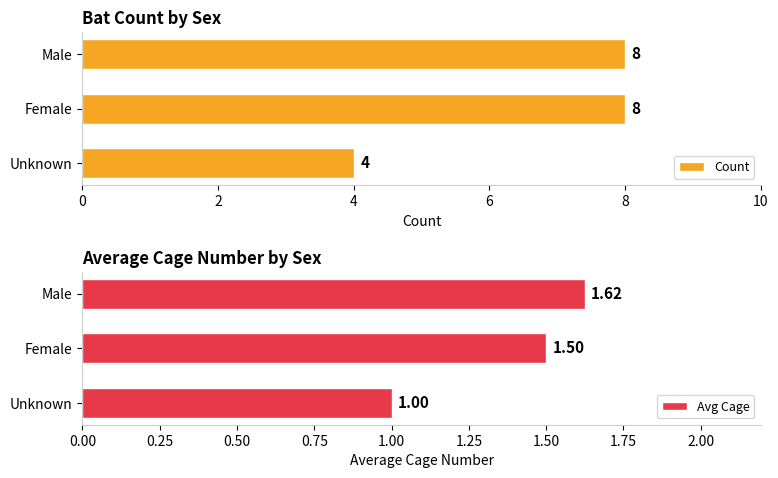

What is the average value of the Avg Cage series?

1.4